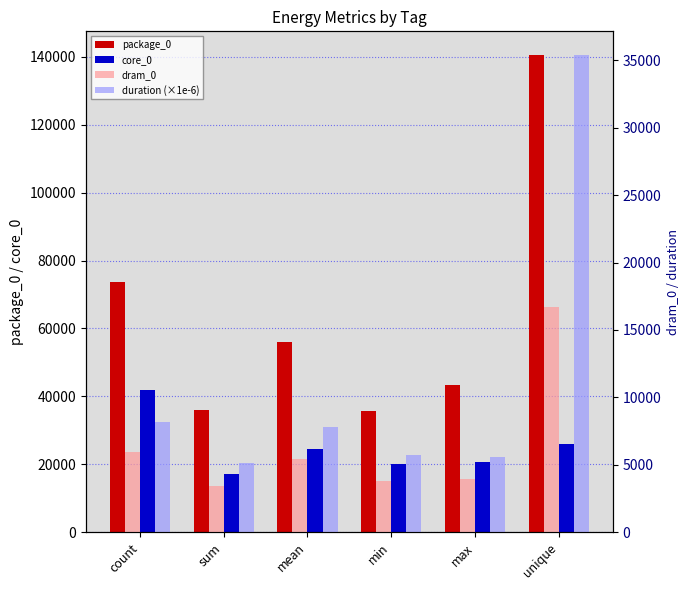

What position from the right is unique?

1